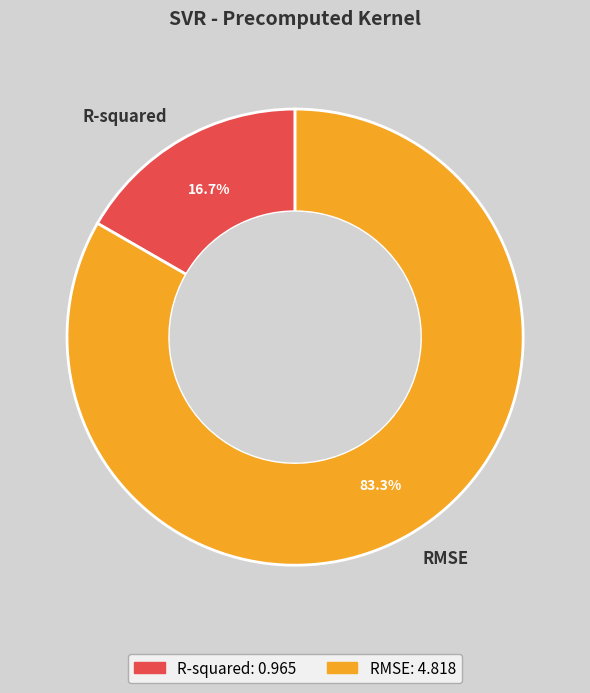

How many slices are in this pie chart?

2